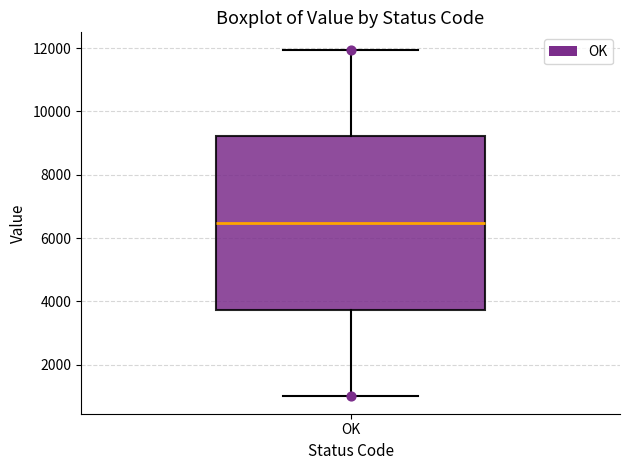

Where does the median line of the box for OK sit on the y-axis? The values are not printed on the chart, so give them approximately, as read against the axis.

6400